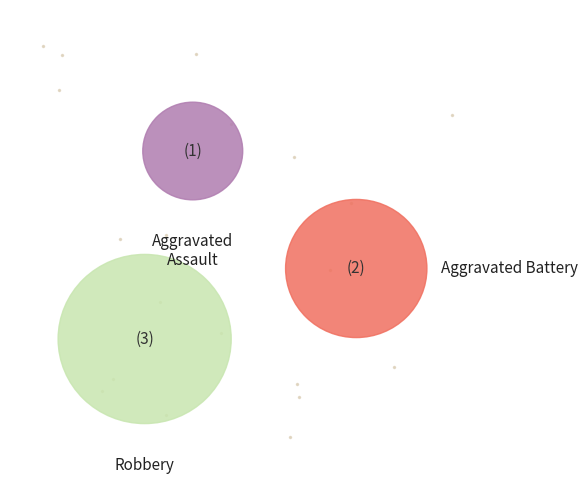

Approximately how many times larger is the value at Robbery compared to Aggravated Battery?

1.5